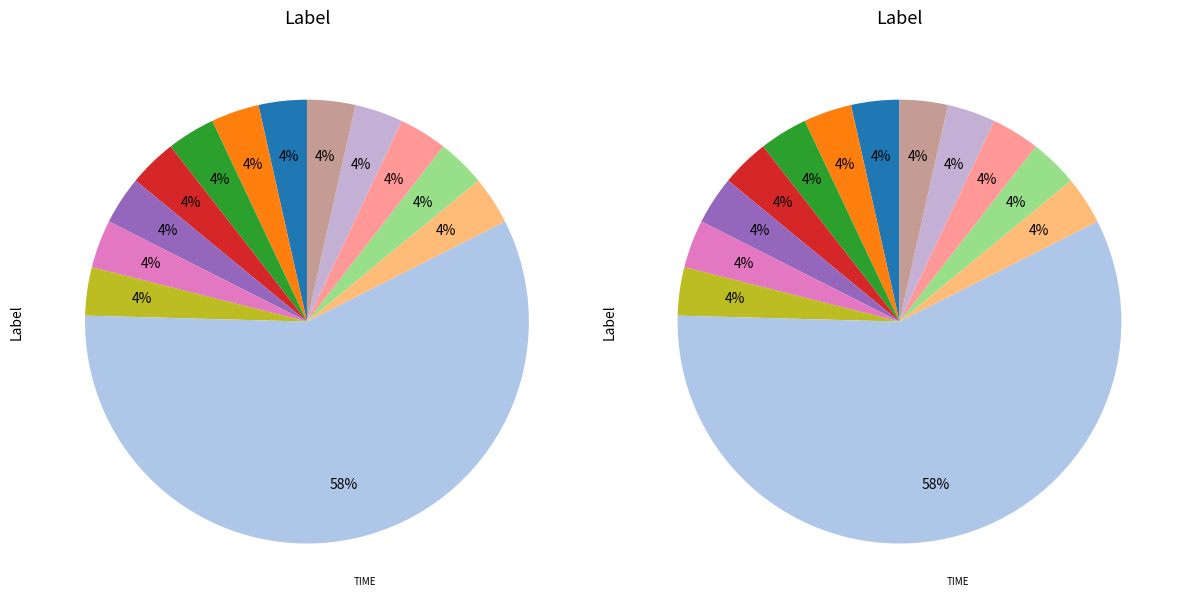

Is it true that NETWORKDAYS is 4% of the pie?

True